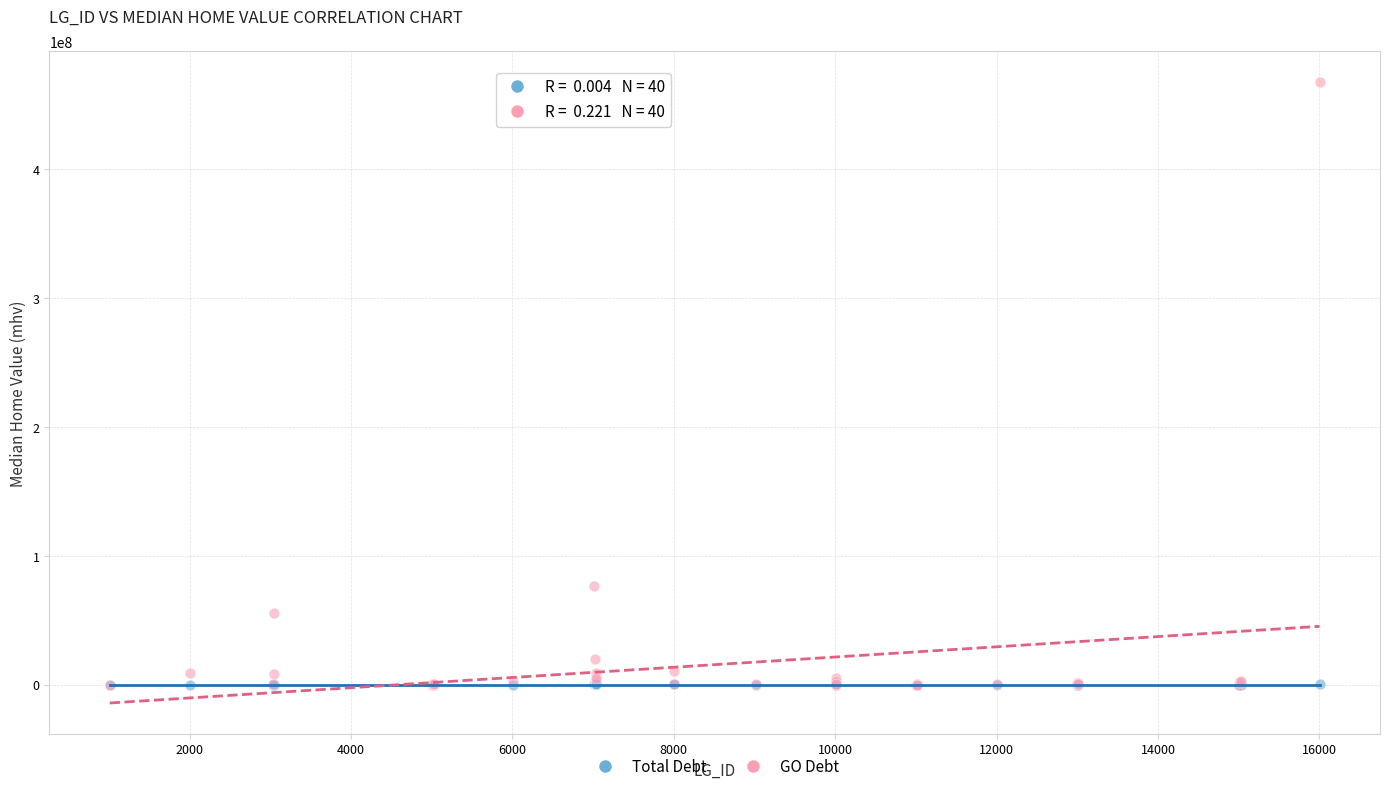

Across all series, what Y value is closest to 233687000?

76914400.0